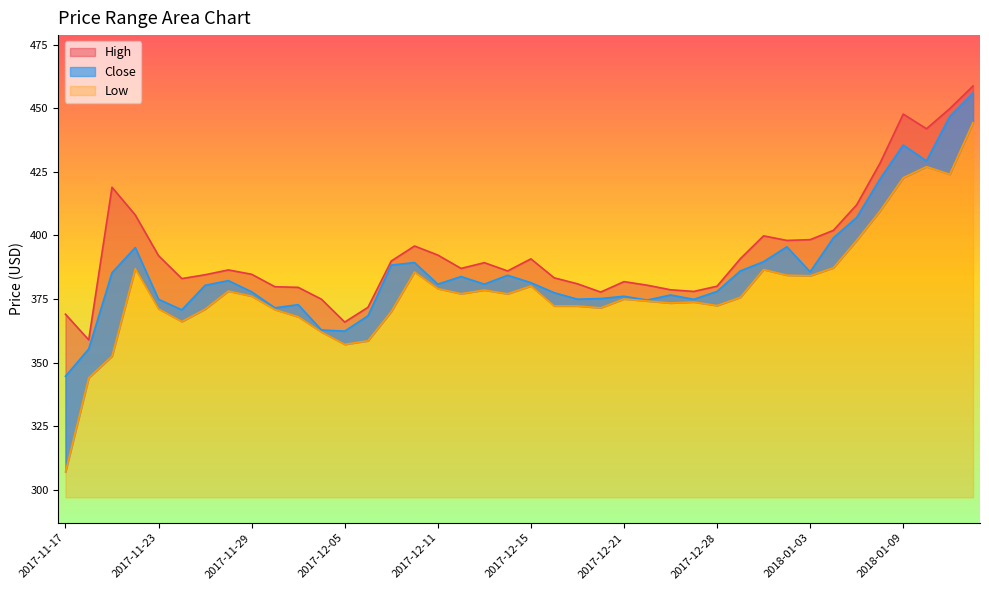

The value of Low at 2017-11-29 is 197.4. True or false?

False